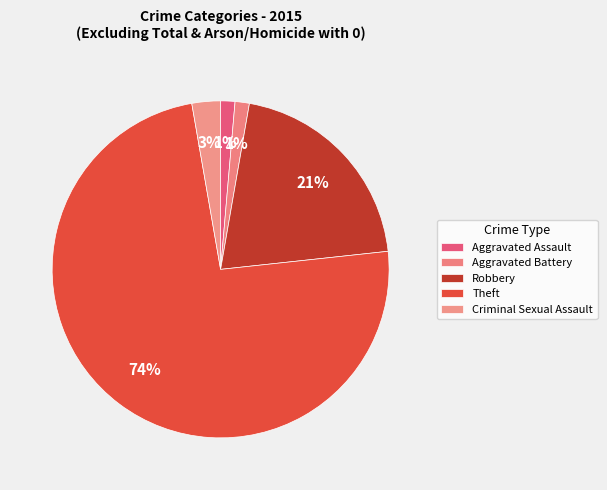

How much of the chart is everything except Aggravated Battery?

98.6%